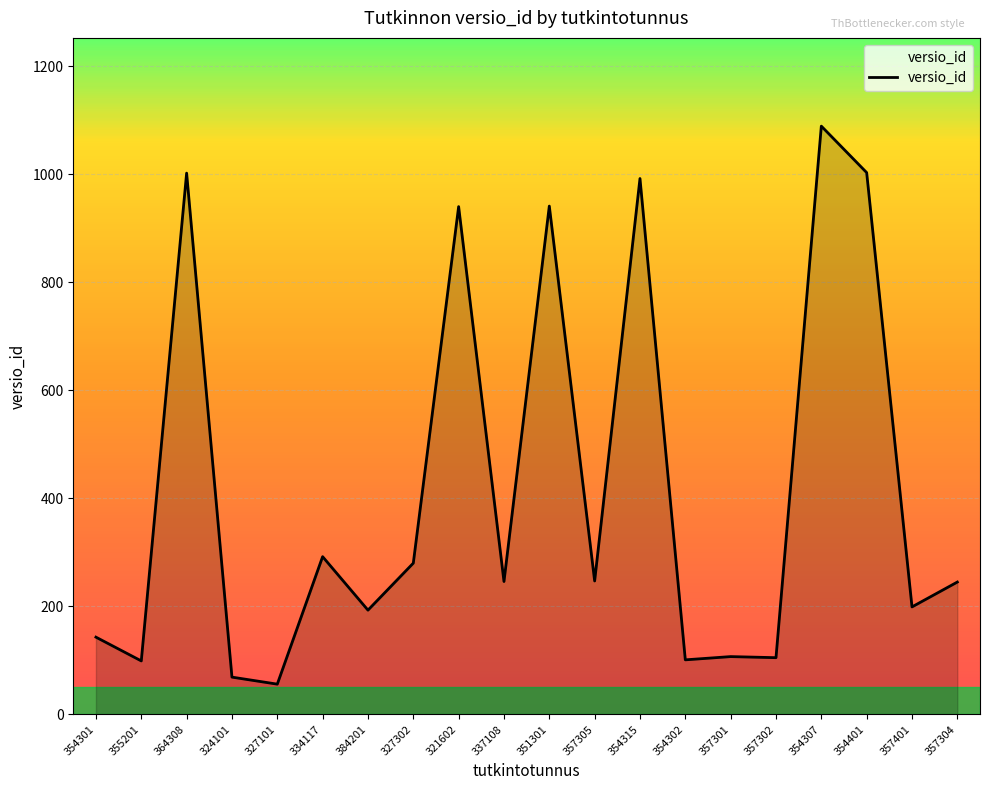

At which category does the data reach its first local valley?

355201